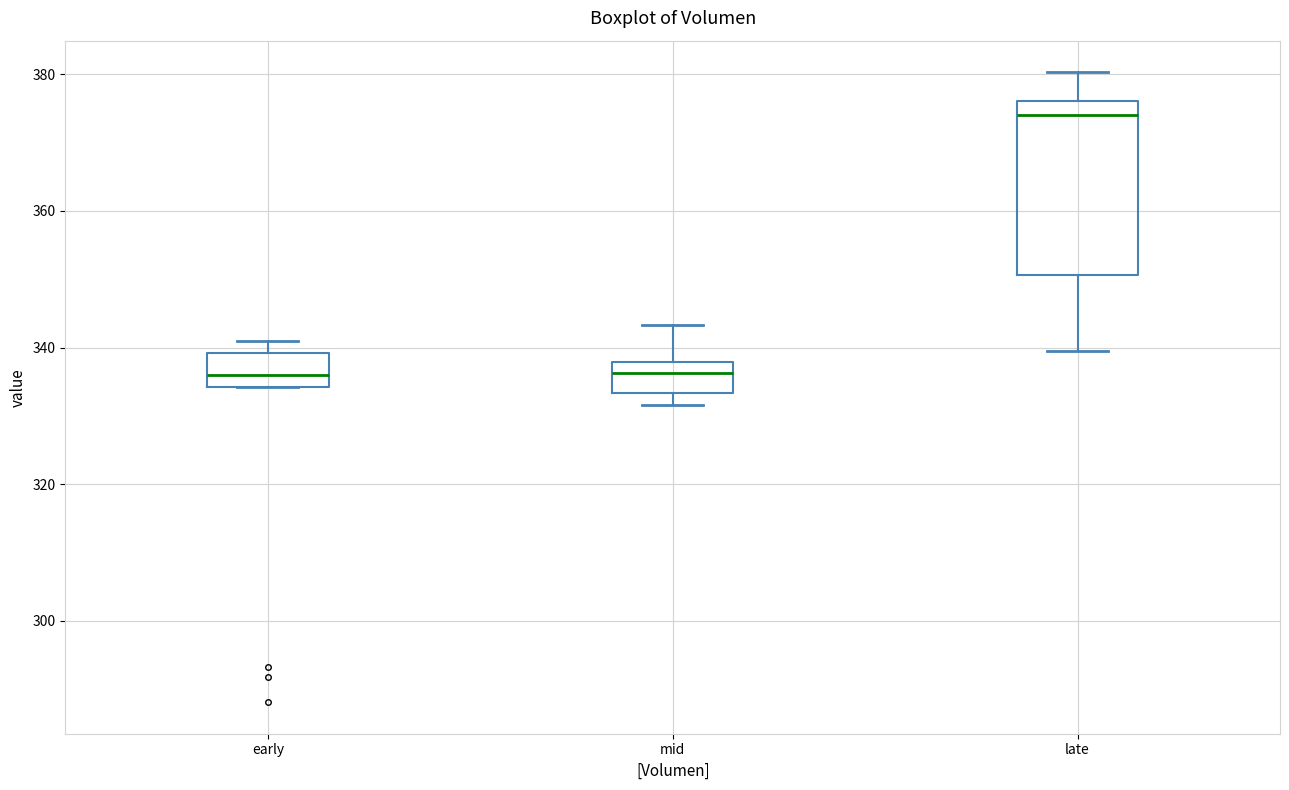

Where is the lower edge of the box for late on the y-axis? The values are not printed on the chart, so give them approximately, as read against the axis.

350